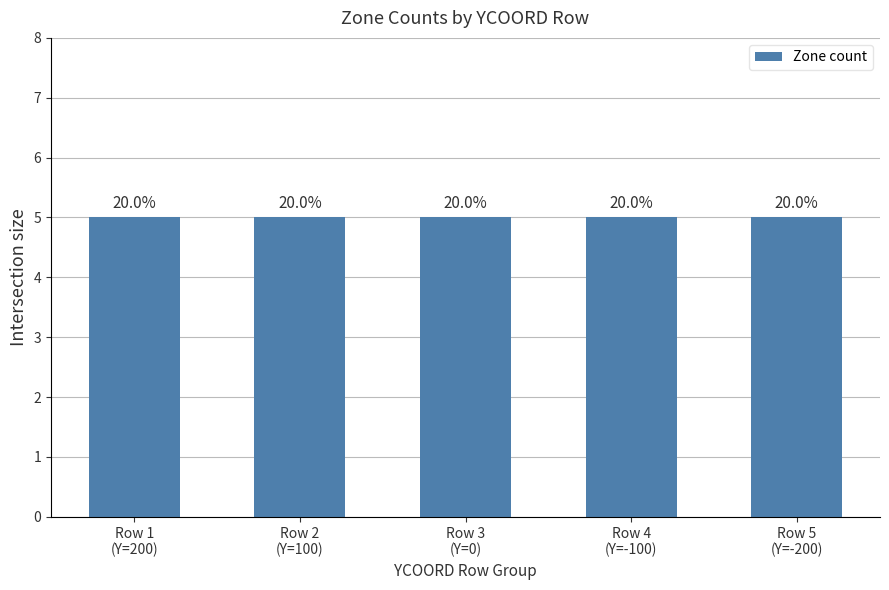

How many series are shown in this chart?

1